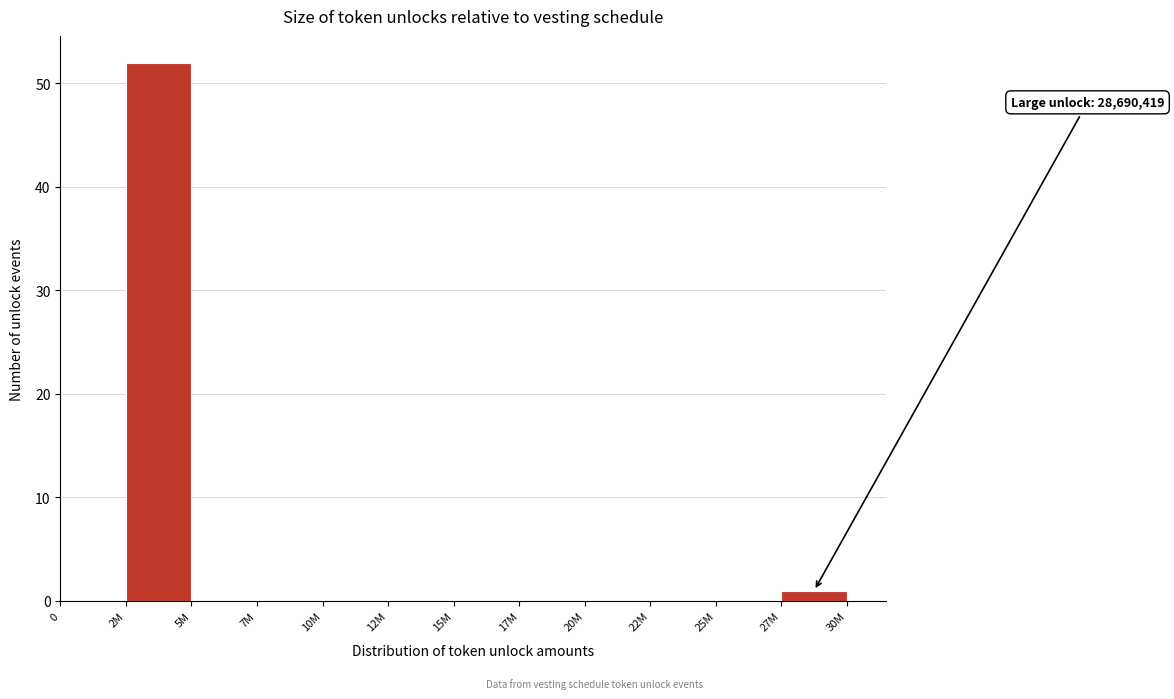

Reading left to right, transcribe all the data shown in this chart.

0=0	2M=52	5M=0	7M=0	10M=0	12M=0	15M=0	17M=0	20M=0	22M=0	25M=0	27M=1